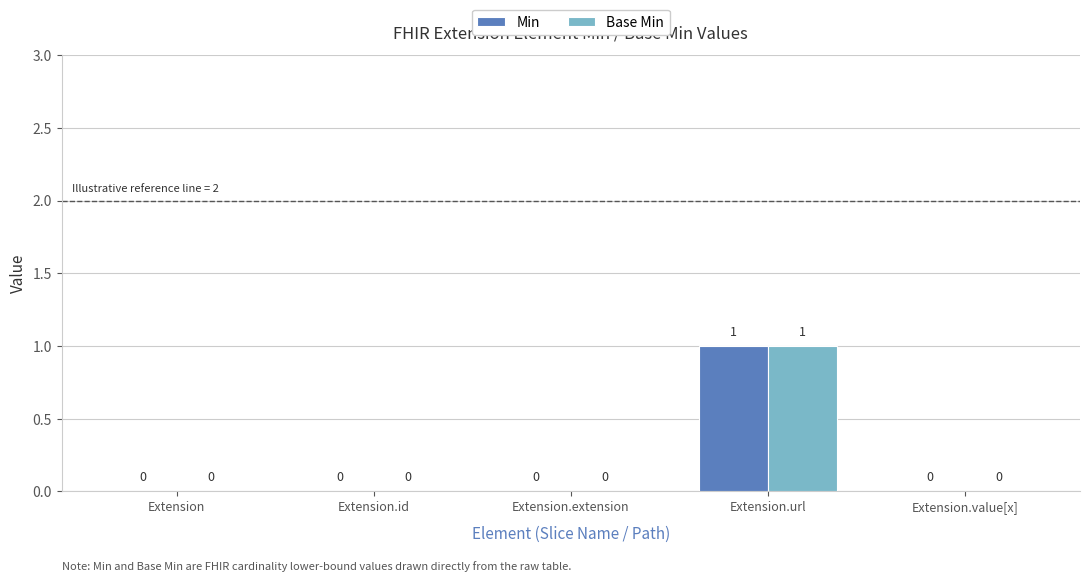

Reading left to right, extract all data points from this chart.

Min: 0	0	0	1	0
Base Min: 0	0	0	1	0